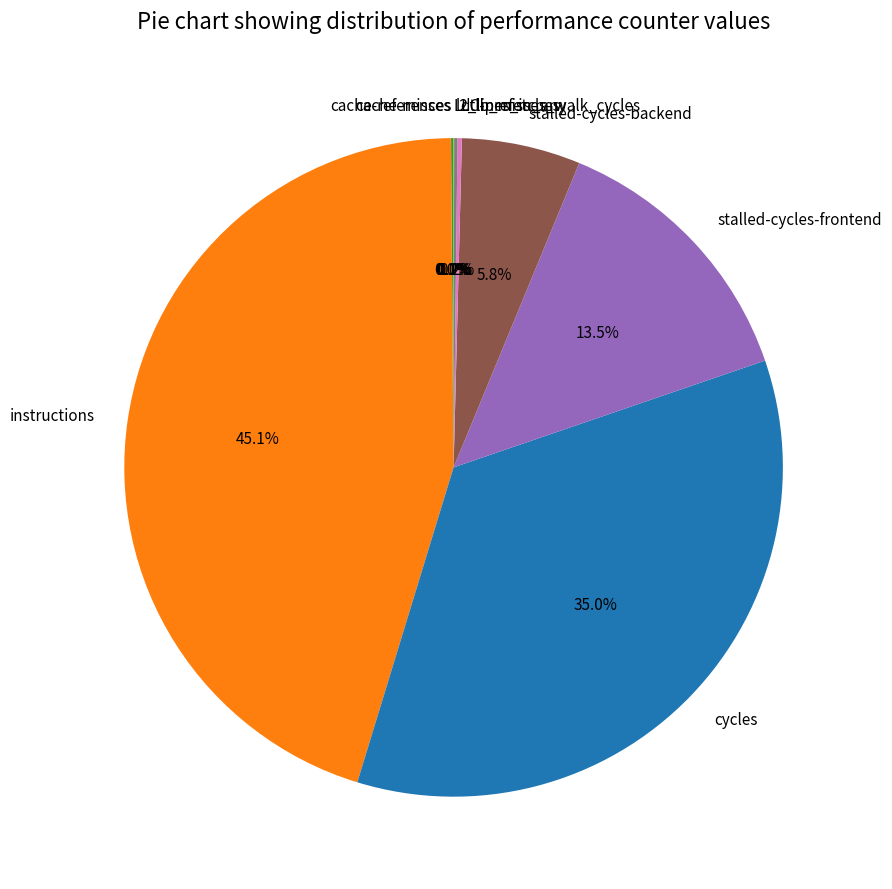

Is there any slice that represents more than half of the pie?

No